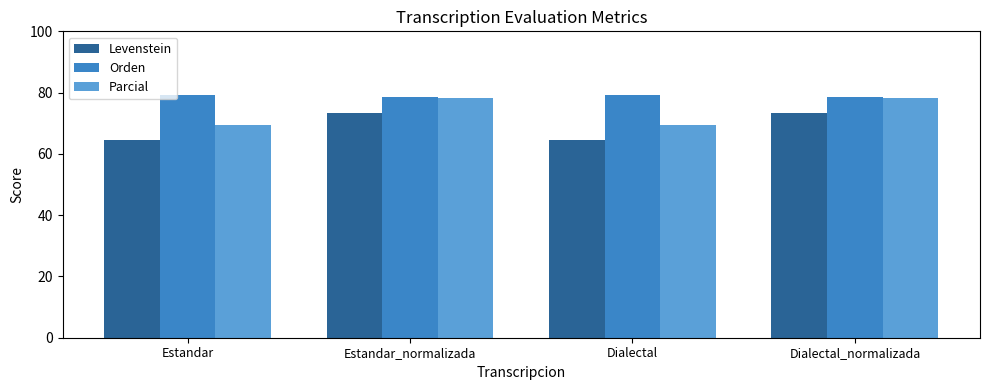

How many bars are there in total?

12